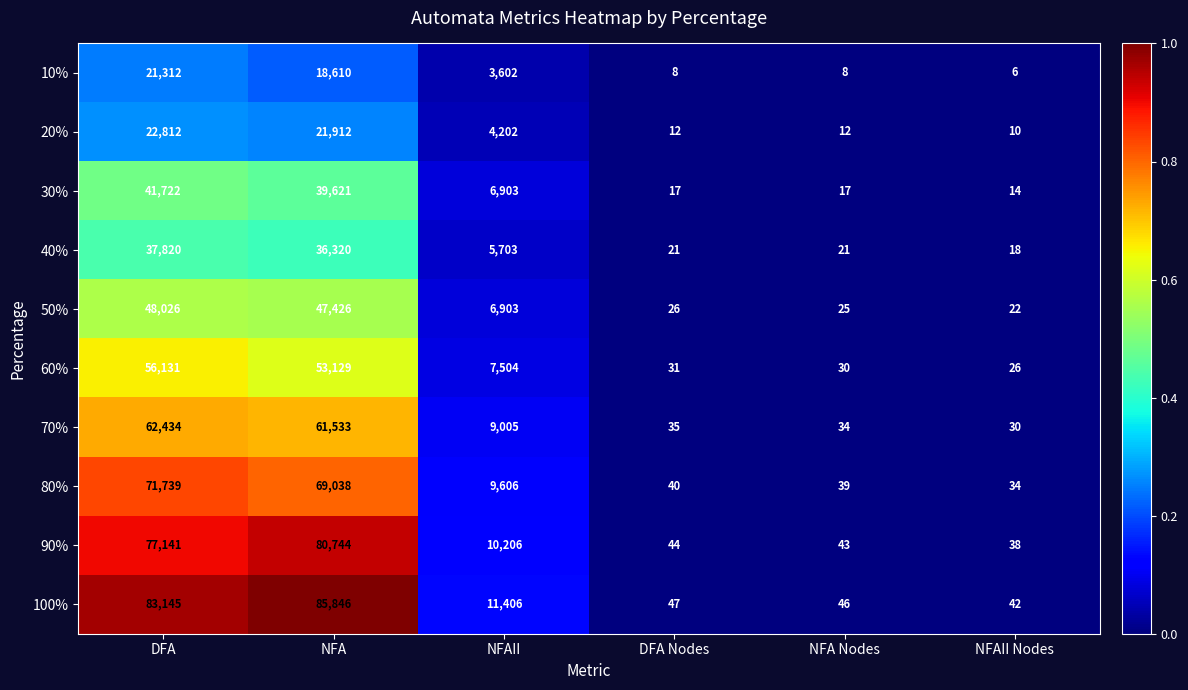

Which series has the largest total across all categories?

100%